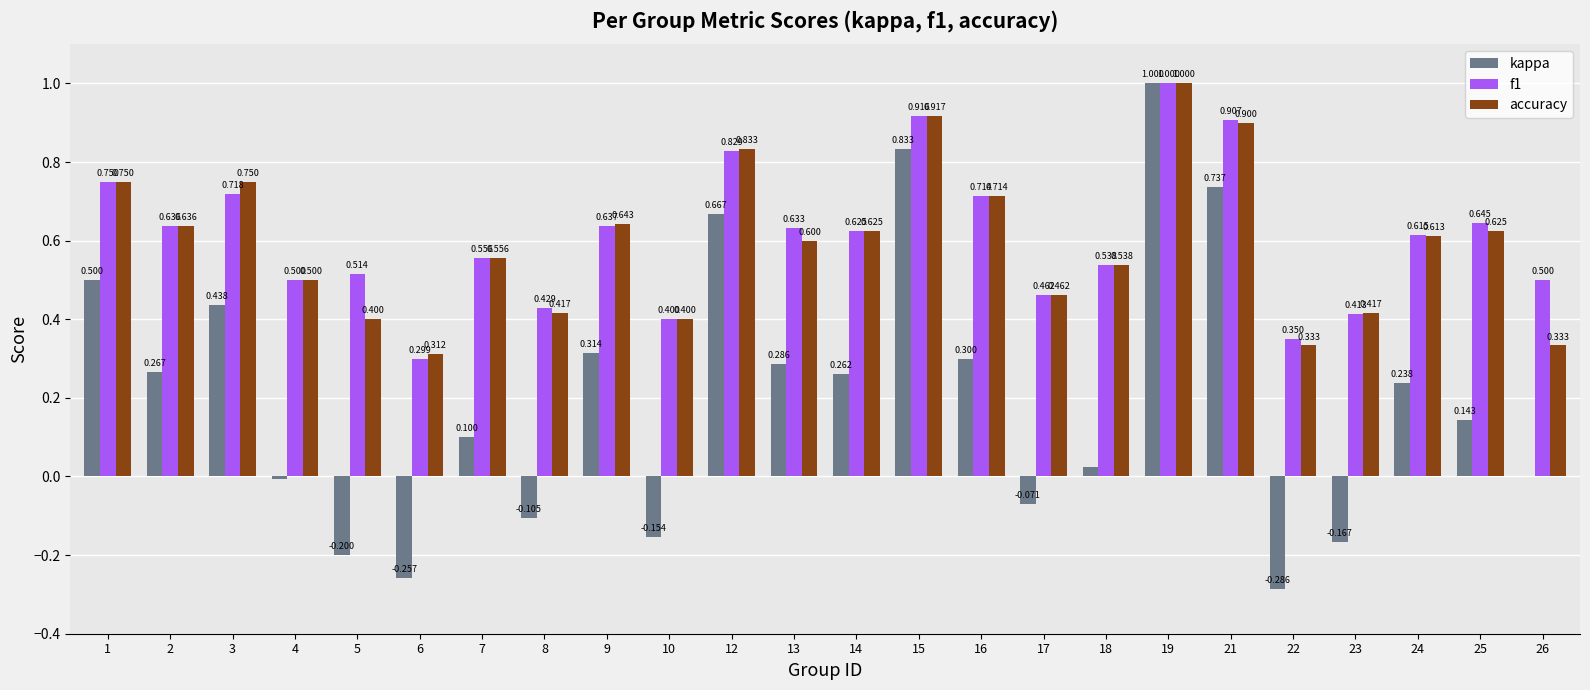

Where does the kappa series first go above 0?

1